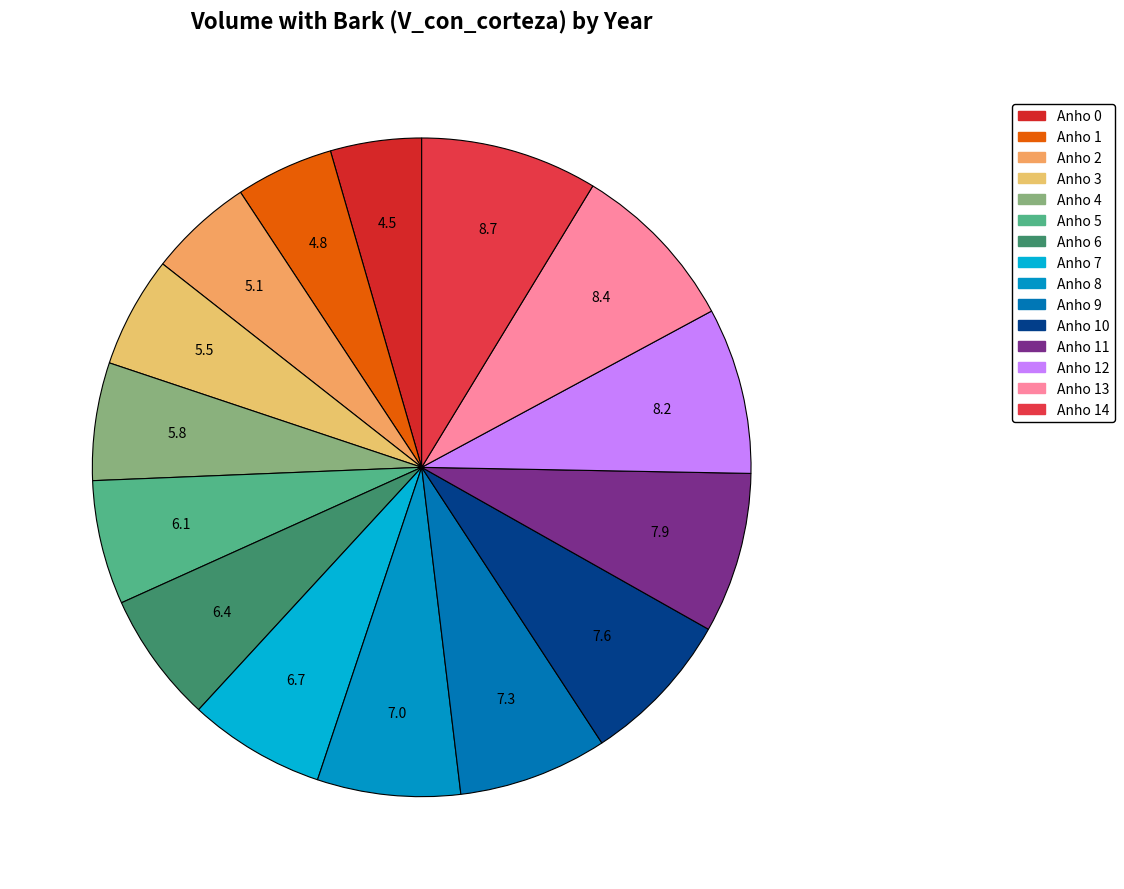

Does any single category account for the majority?

No